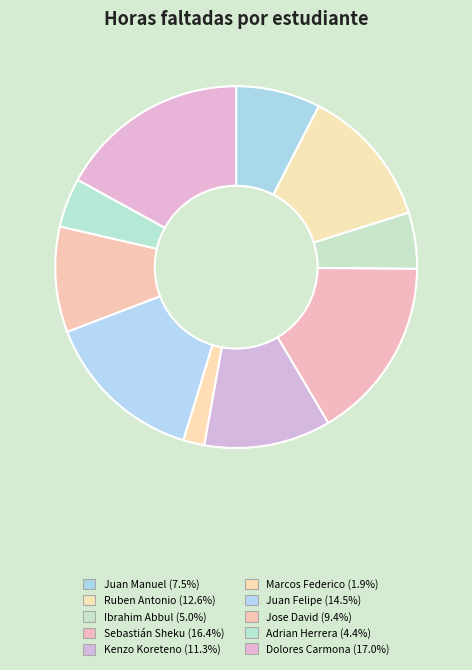

Is Dolores Carmona the majority of the pie?

No